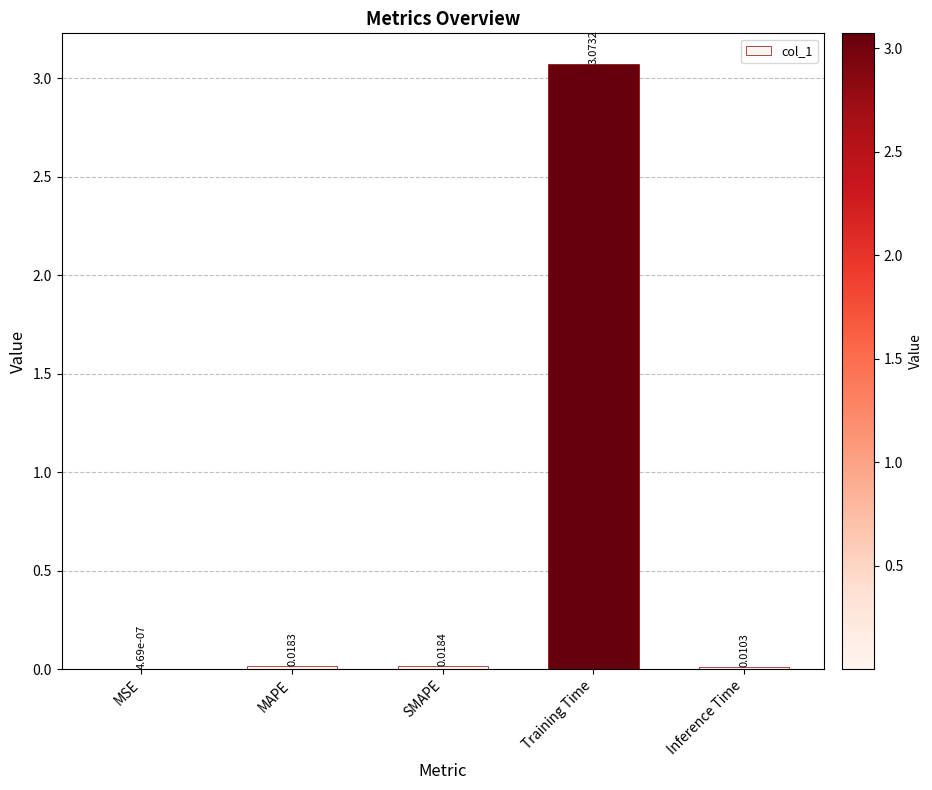

What is the average value?

0.6